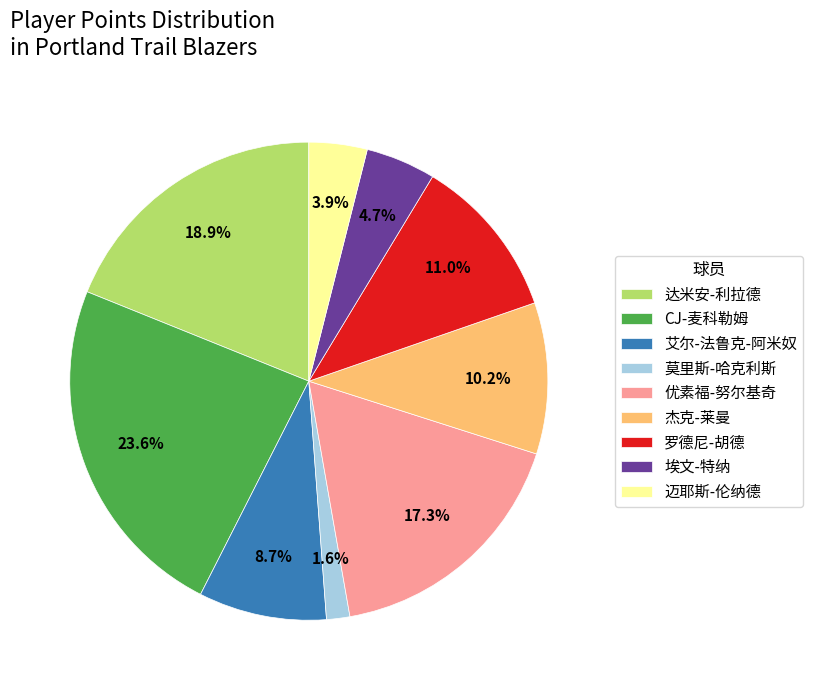

How much of the chart is everything except 优素福-努尔基奇?

82.7%